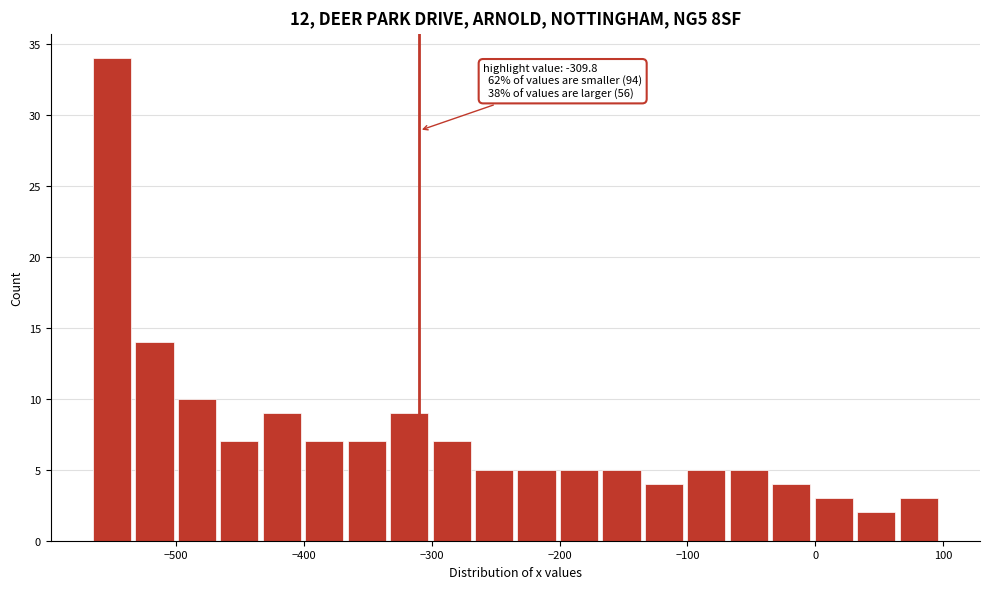

Read against the x-axis, roughly where is the centre of the tallest bar?

-550